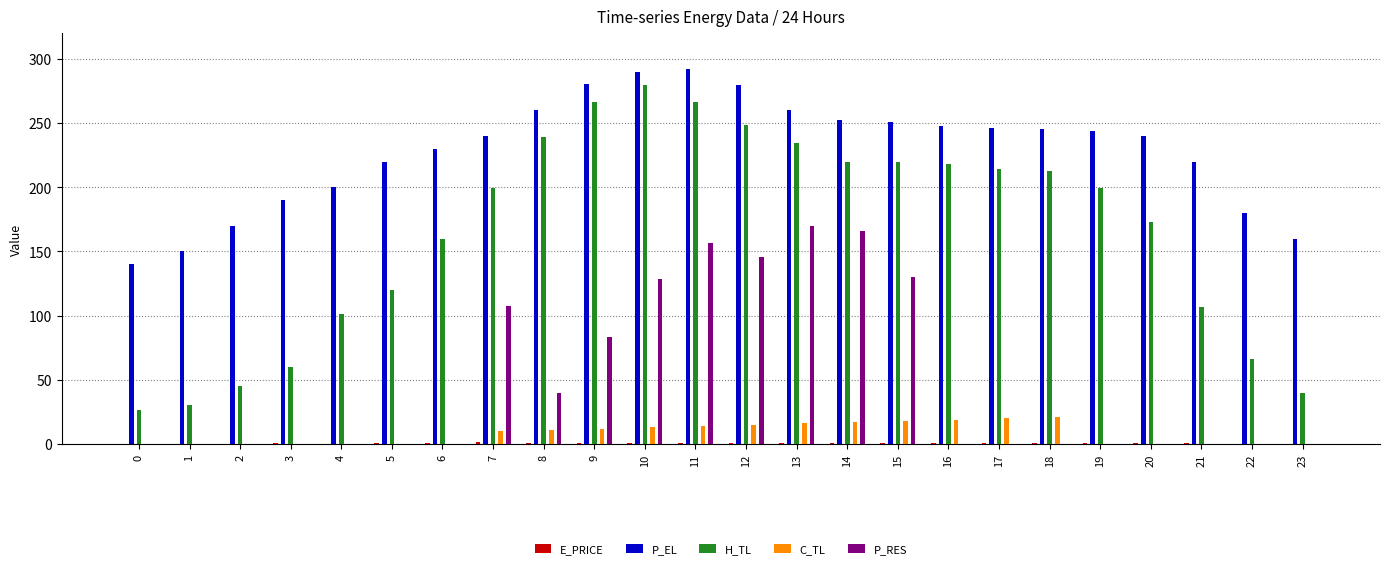

Which series has the largest total across all categories?

P_EL